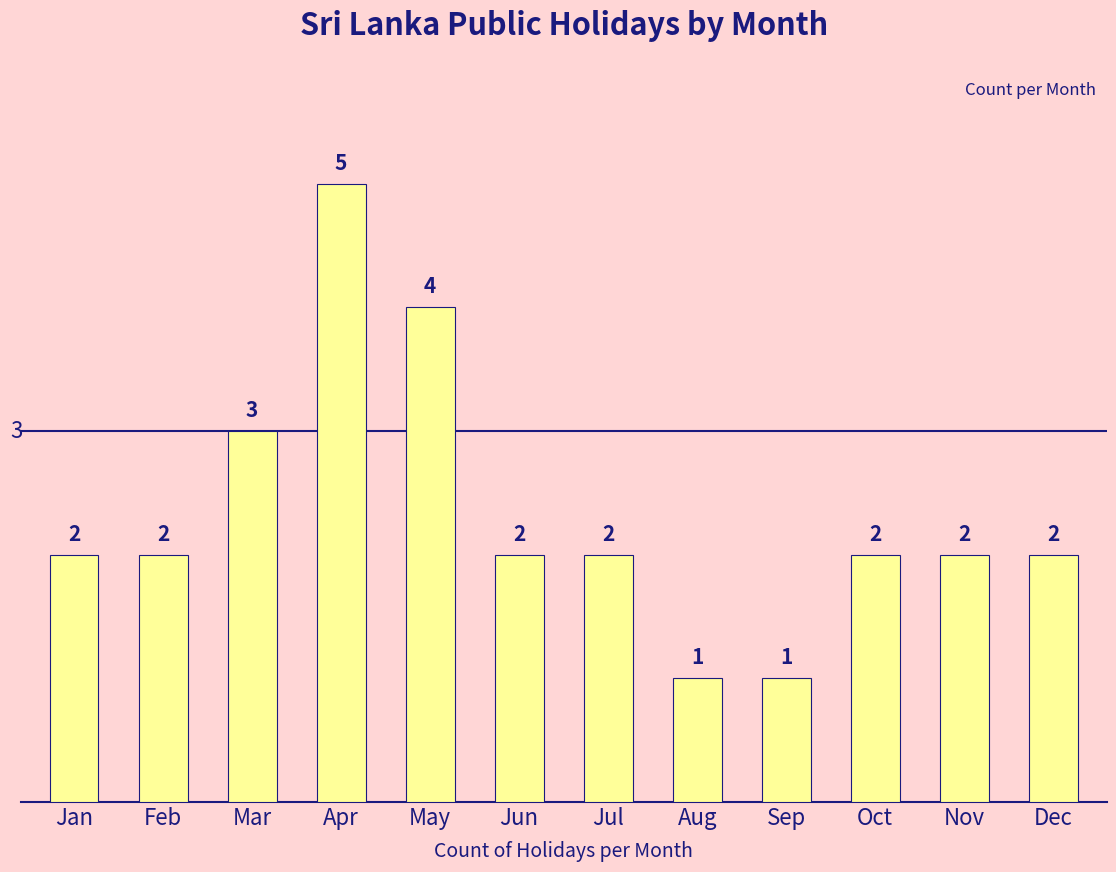

Reading left to right, what are all the values shown in this chart?

Jan=2	Feb=2	Mar=3	Apr=5	May=4	Jun=2	Jul=2	Aug=1	Sep=1	Oct=2	Nov=2	Dec=2